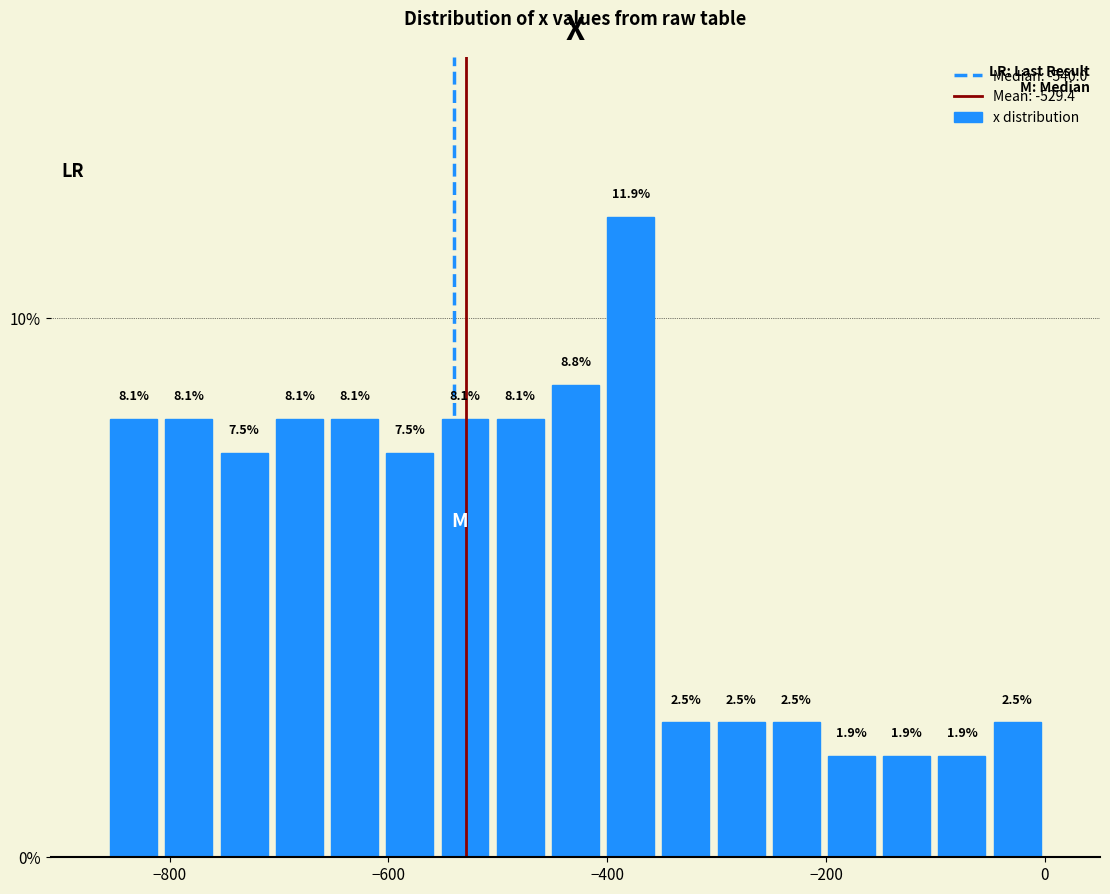

Read against the x-axis, roughly where is the centre of the tallest bar?

-380